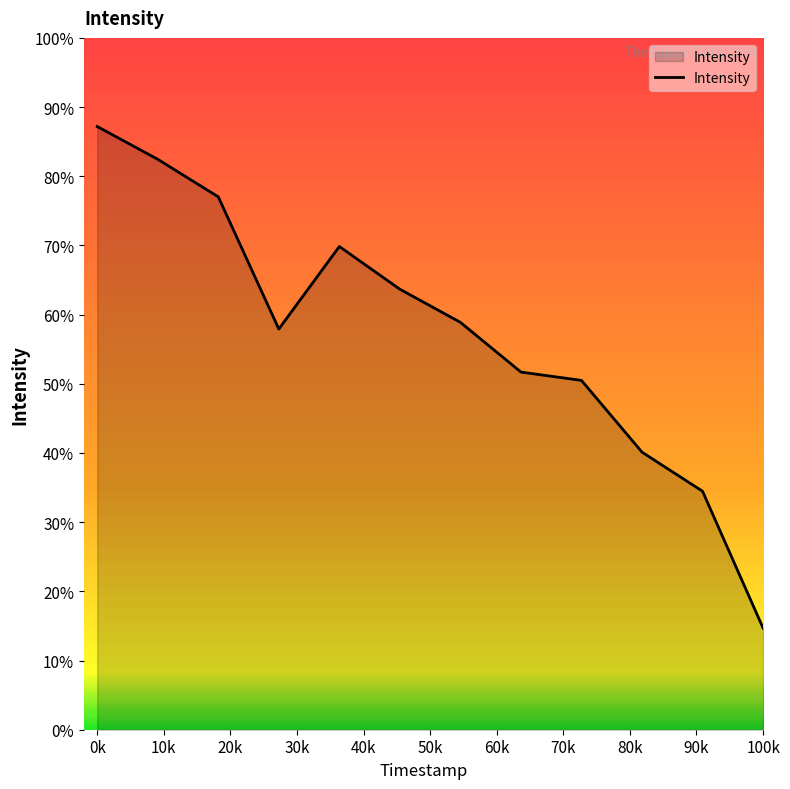

Where is the first local maximum?

40k